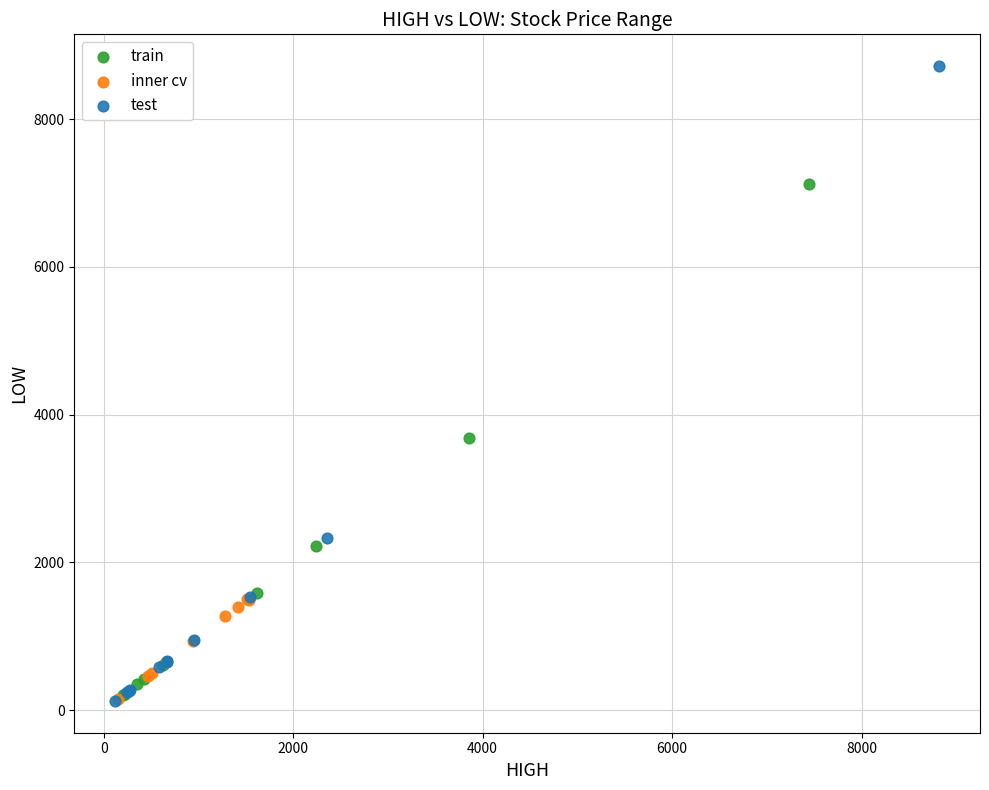

What are all the series names shown in the legend?

train, inner cv, test